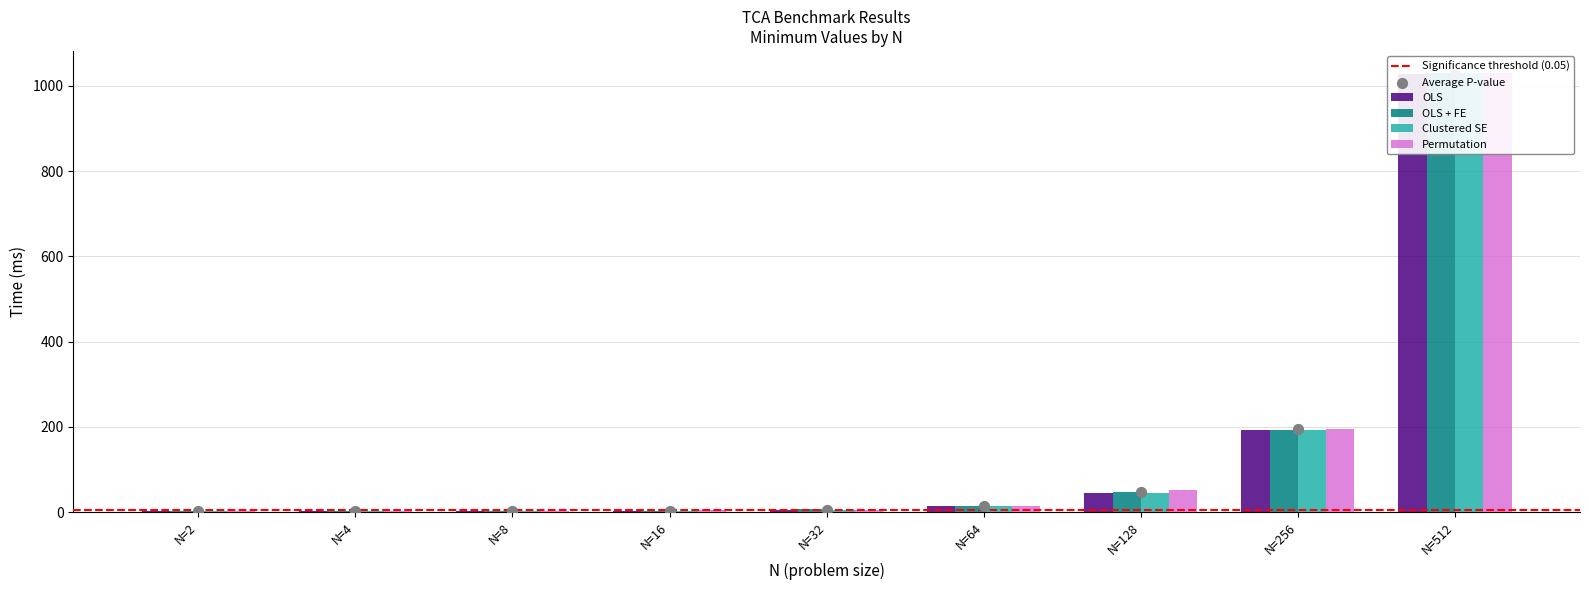

Which series reaches the maximum Y coordinate?

Permutation